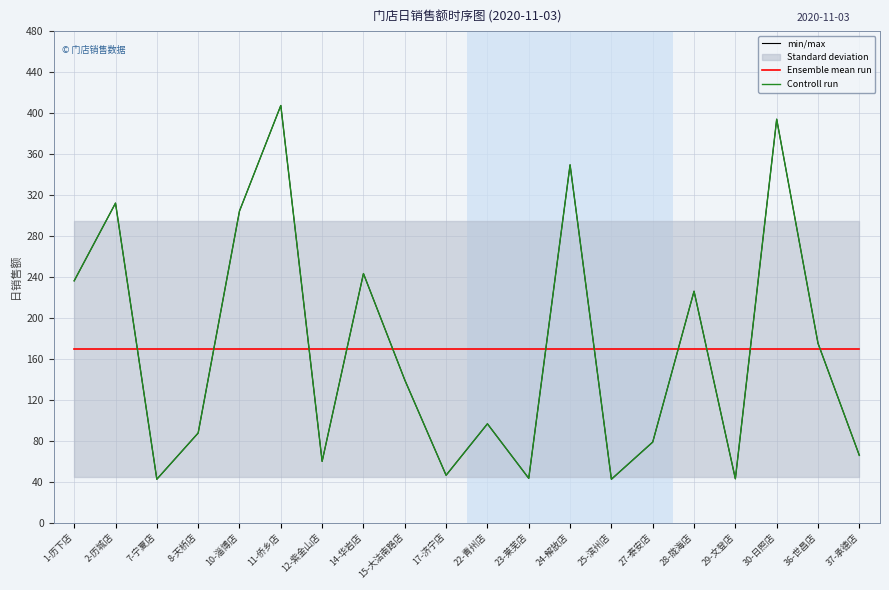

At 11-侨乡店, list the series in order from largest to smallest.

min/max, Controll run, Ensemble mean run